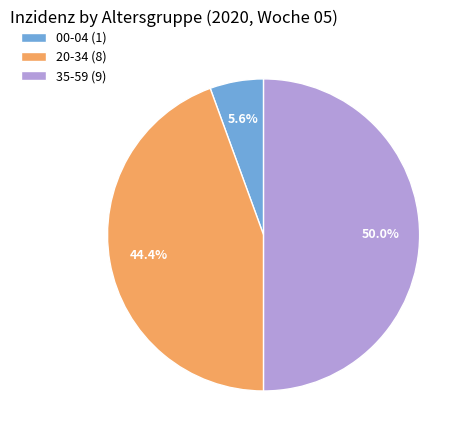

Is 00-04 (1) the majority of the pie?

No